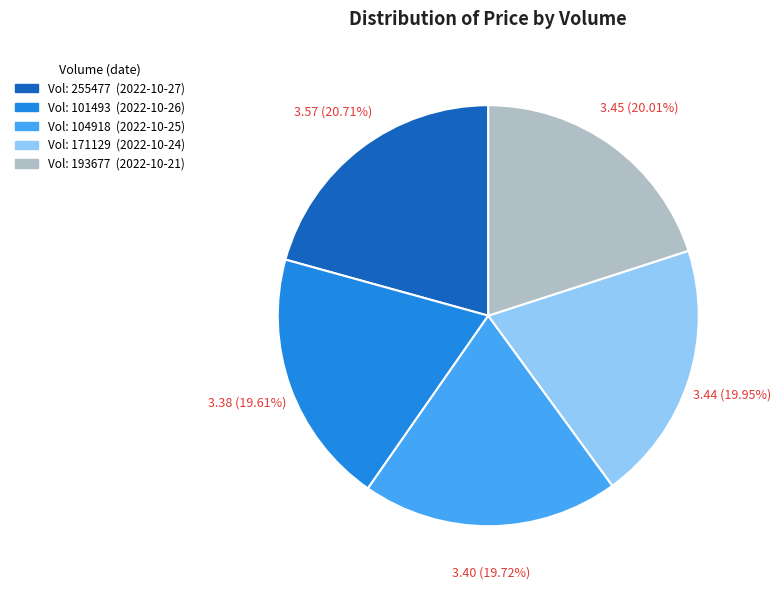

Does any single category account for the majority?

No